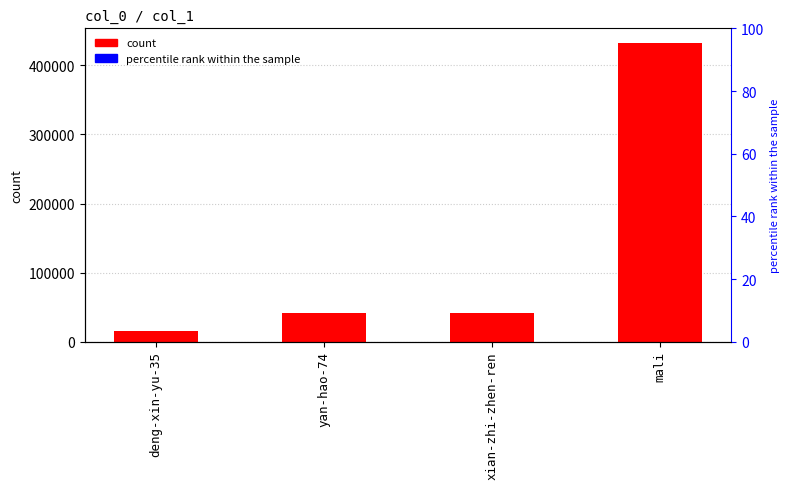

The chart shows a value of 41731 at xian-zhi-zhen-ren. True or false?

True